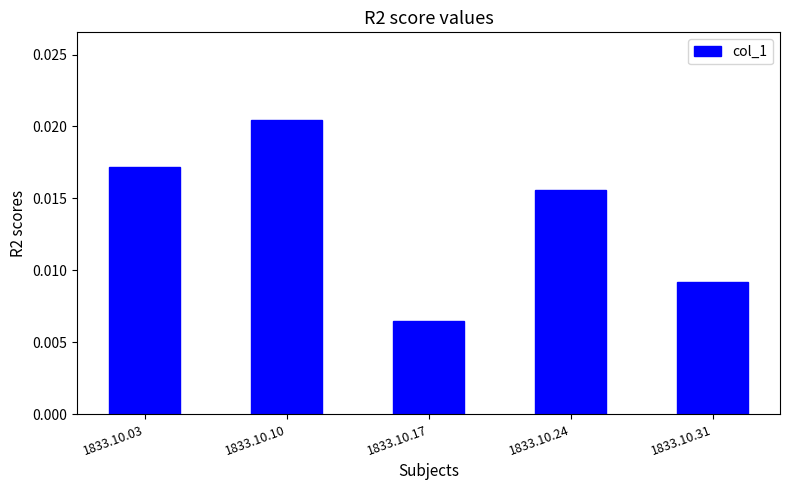

Between 1833.10.17 and 1833.10.31, which is larger?

1833.10.31